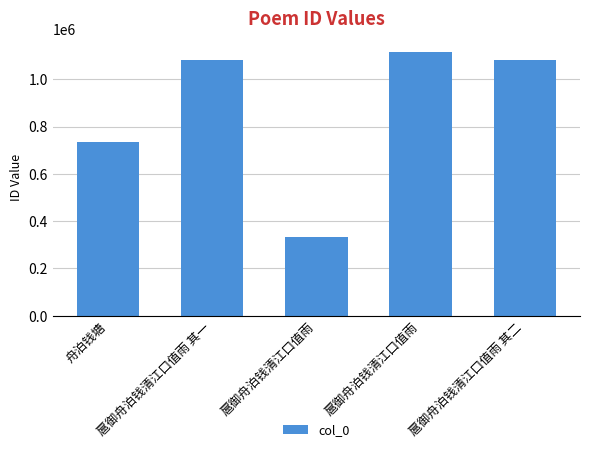

What is the difference between the maximum and minimum values?

781024